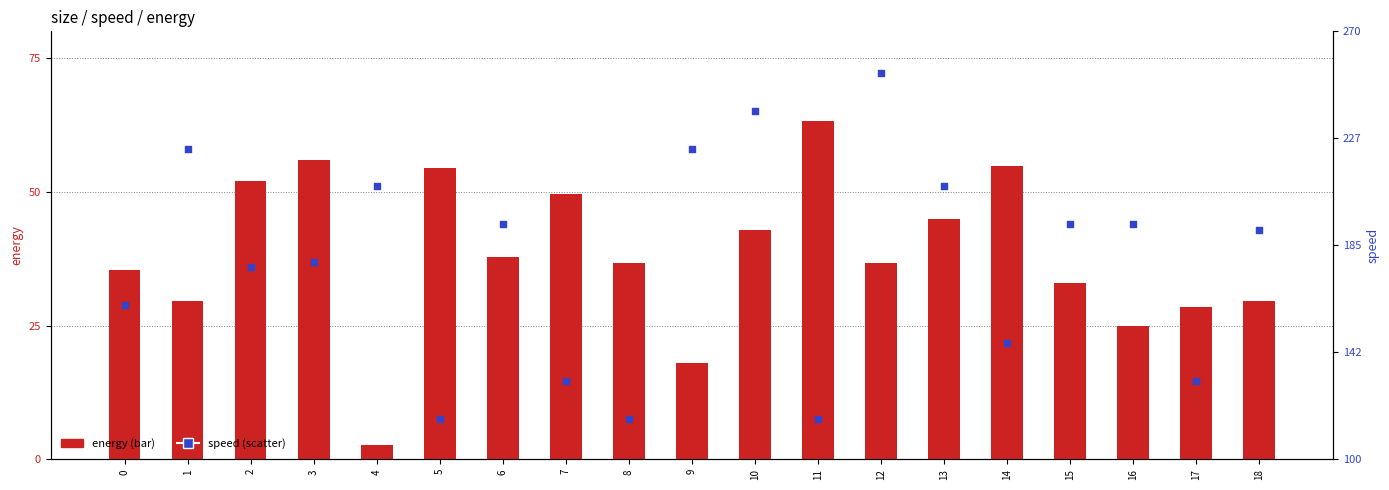

At which category is the sum across all series the highest?

12